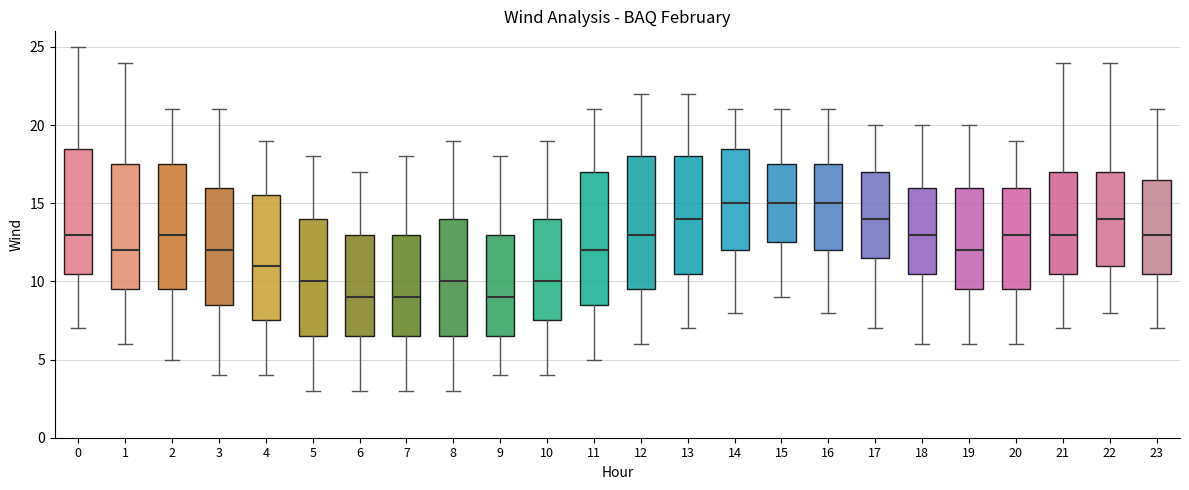

Where does the median line of the box at x = 4 sit on the y-axis? The values are not printed on the chart, so give them approximately, as read against the axis.

11.0